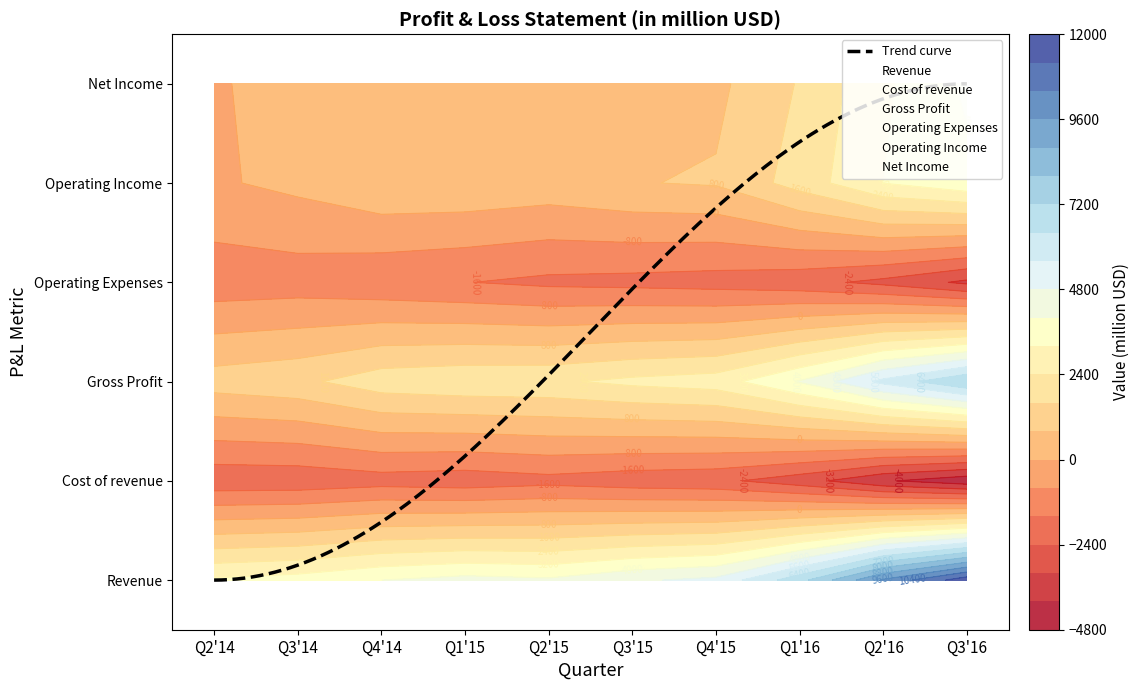

Which series changed the most between Q2'15 and Q2'16?

Revenue